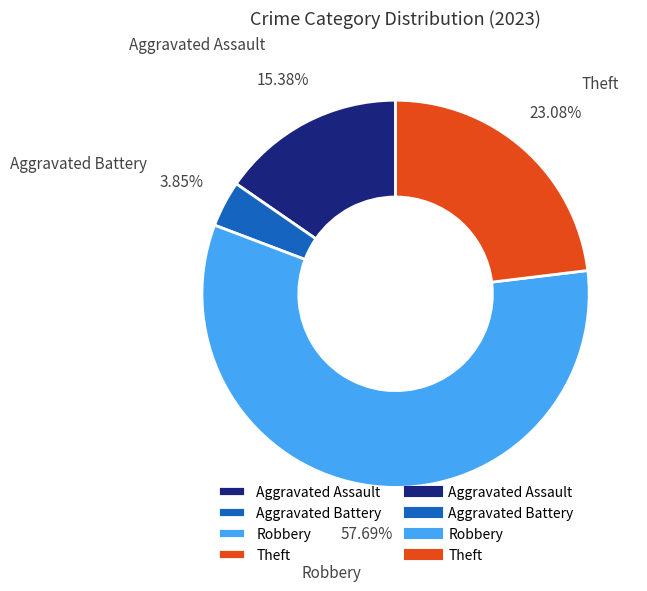

To the nearest percent, what portion does Theft represent?

23%